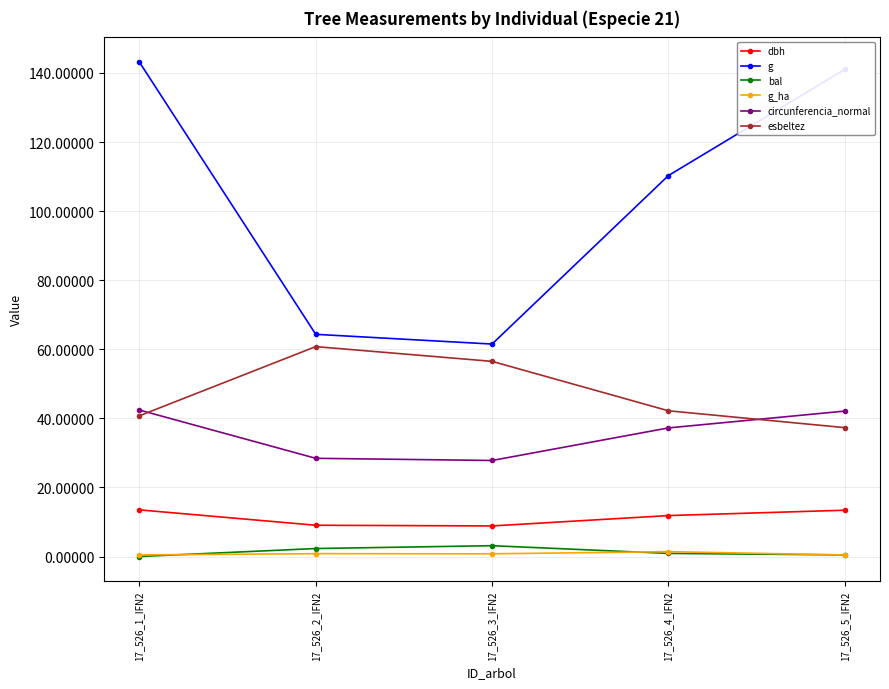

Which series changed the most between 17_526_3_IFN2 and 17_526_5_IFN2?

g